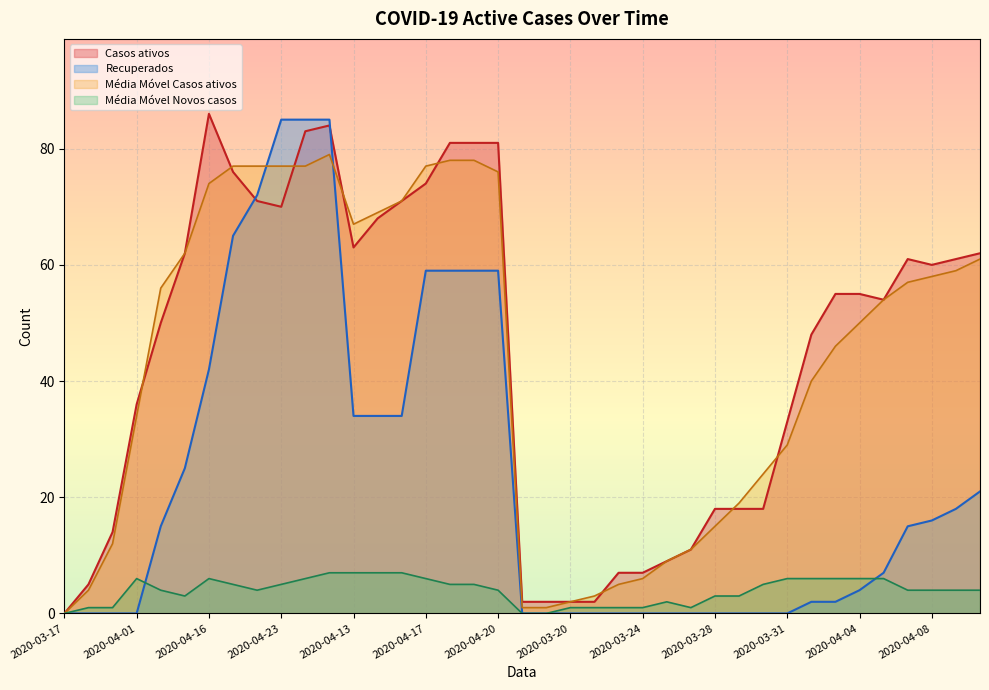

How many lines are shown in the chart?

4